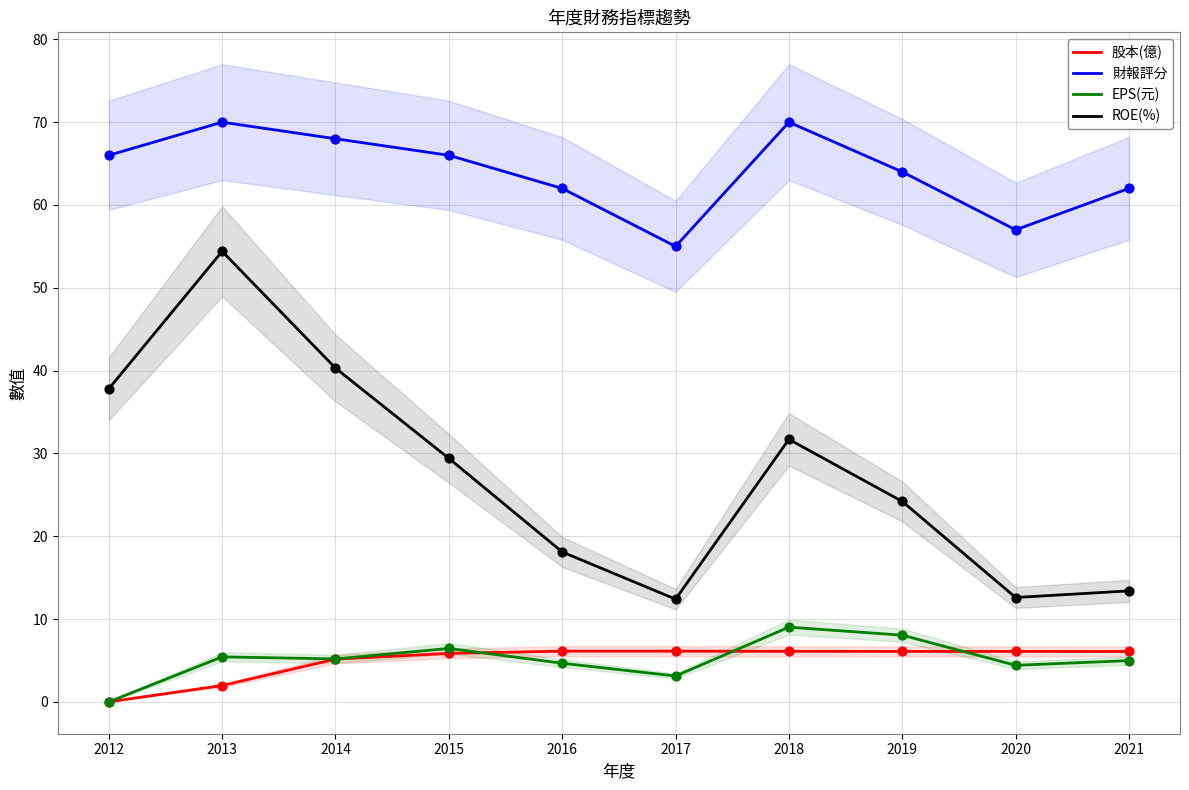

At how many categories does at least one series exceed 39?

10